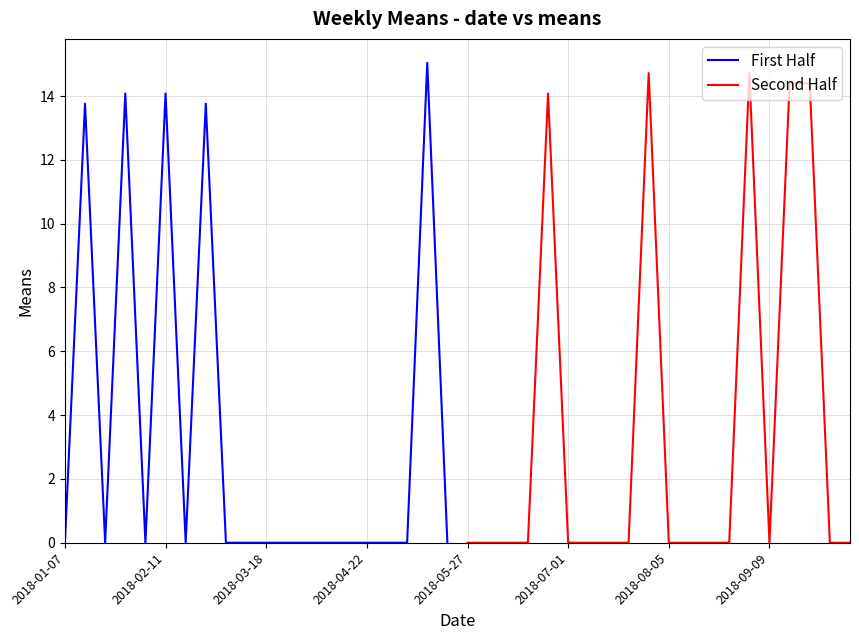

What is the highest value of the First Half series?

15.0